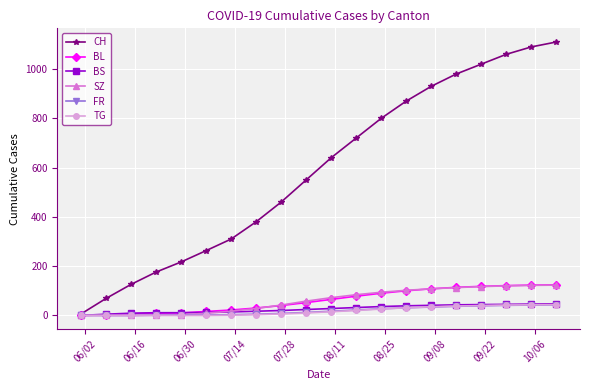

What is the greatest value displayed?

1110